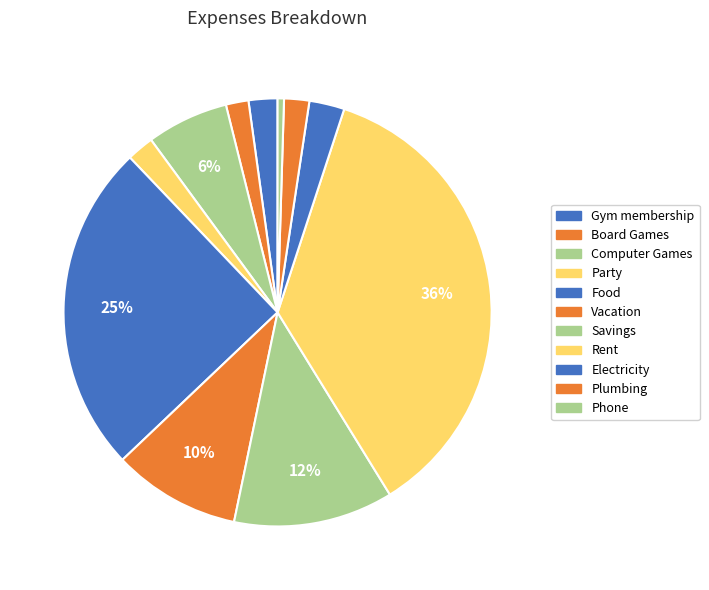

True or false: Vacation accounts for 4% of the total.

False